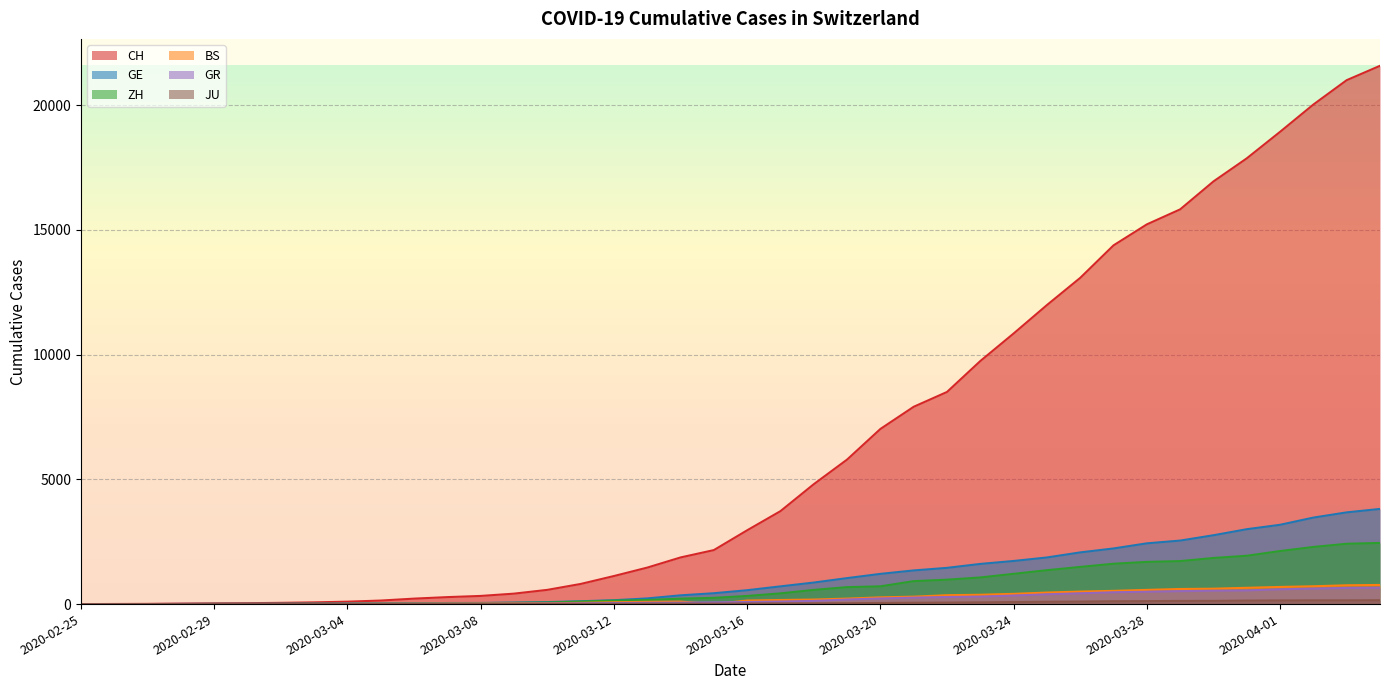

List the labels in order of JU value, smallest first.

2020-02-25, 2020-02-26, 2020-02-27, 2020-02-28, 2020-02-29, 2020-03-01, 2020-03-02, 2020-03-03, 2020-03-04, 2020-03-05, 2020-03-06, 2020-03-07, 2020-03-08, 2020-03-09, 2020-03-10, 2020-03-11, 2020-03-12, 2020-03-13, 2020-03-14, 2020-03-15, 2020-03-16, 2020-03-17, 2020-03-18, 2020-03-19, 2020-03-20, 2020-03-21, 2020-03-22, 2020-03-23, 2020-03-24, 2020-03-25, 2020-03-26, 2020-03-27, 2020-03-28, 2020-03-29, 2020-03-30, 2020-03-31, 2020-04-01, 2020-04-02, 2020-04-03, 2020-04-04